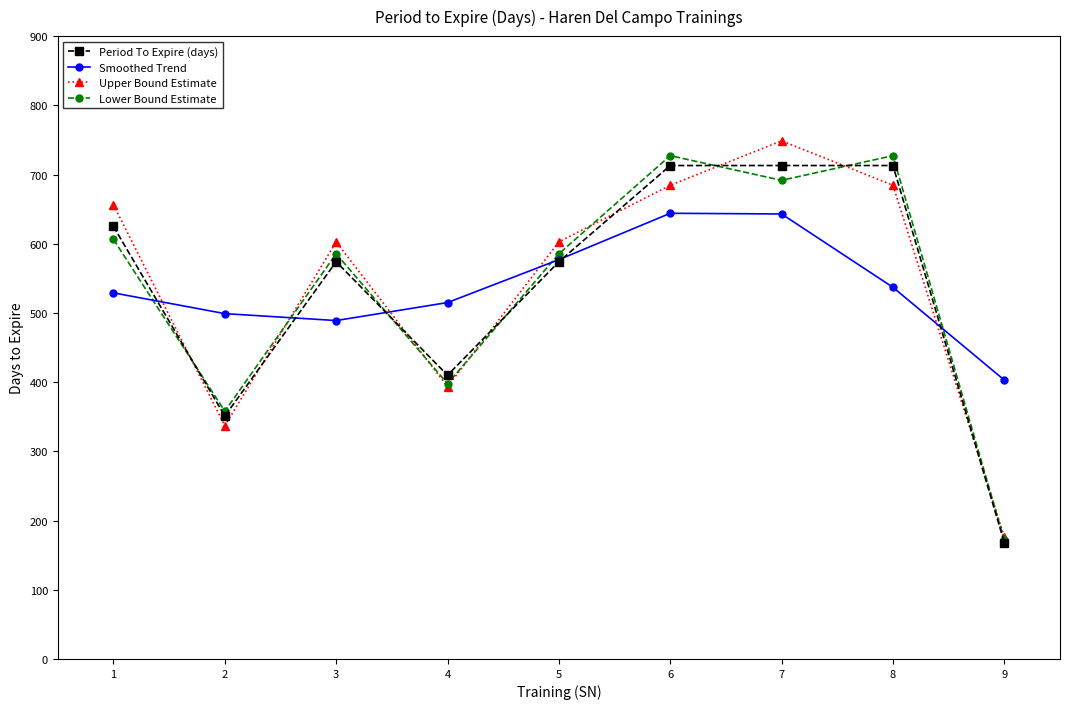

How many categories are shown in the chart?

9